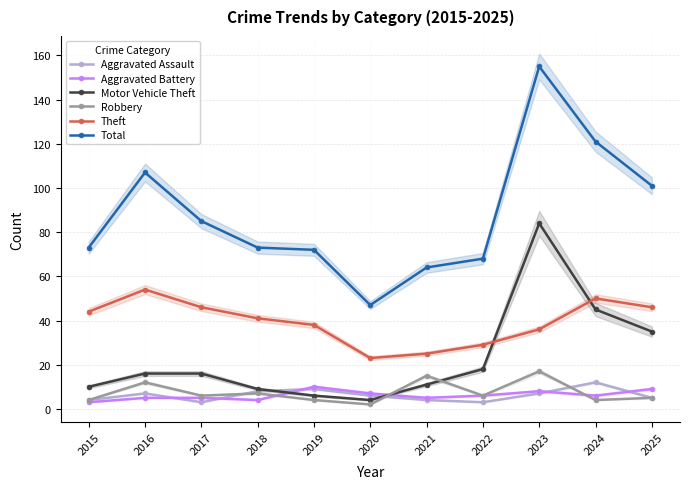

Is this an area chart (filled region under the line)?

No